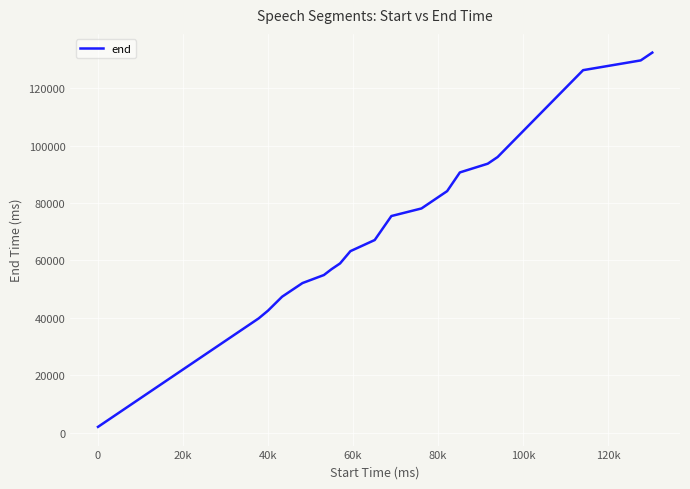

What is the difference between the maximum and minimum values?

130440